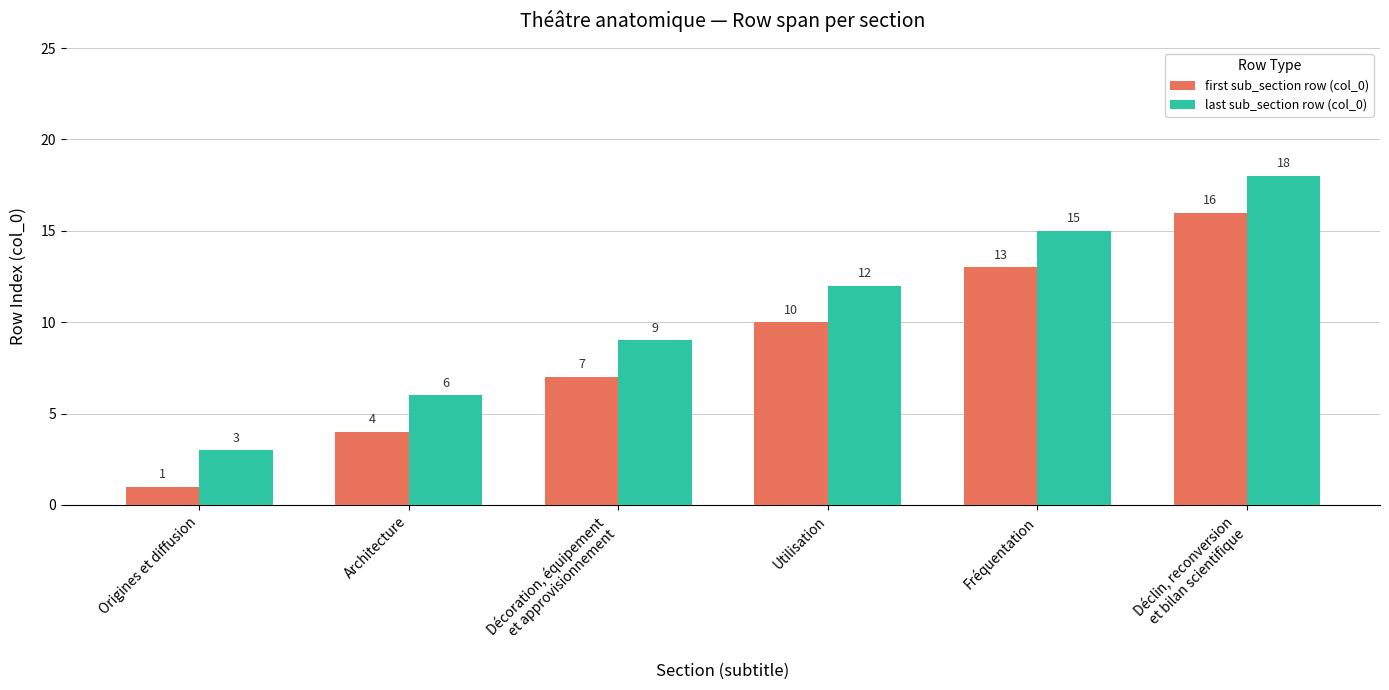

True or false: first sub_section row (col_0) has a value of 1 at Origines et diffusion.

True